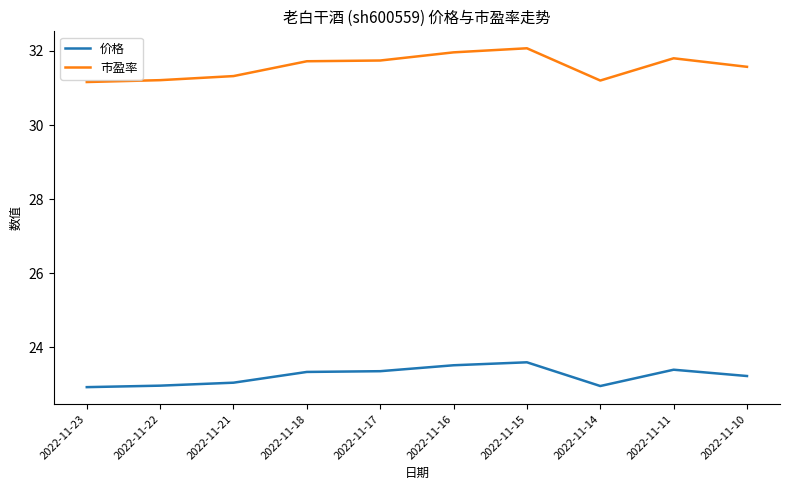

True or false: 价格 and 市盈率 intersect in this chart.

False